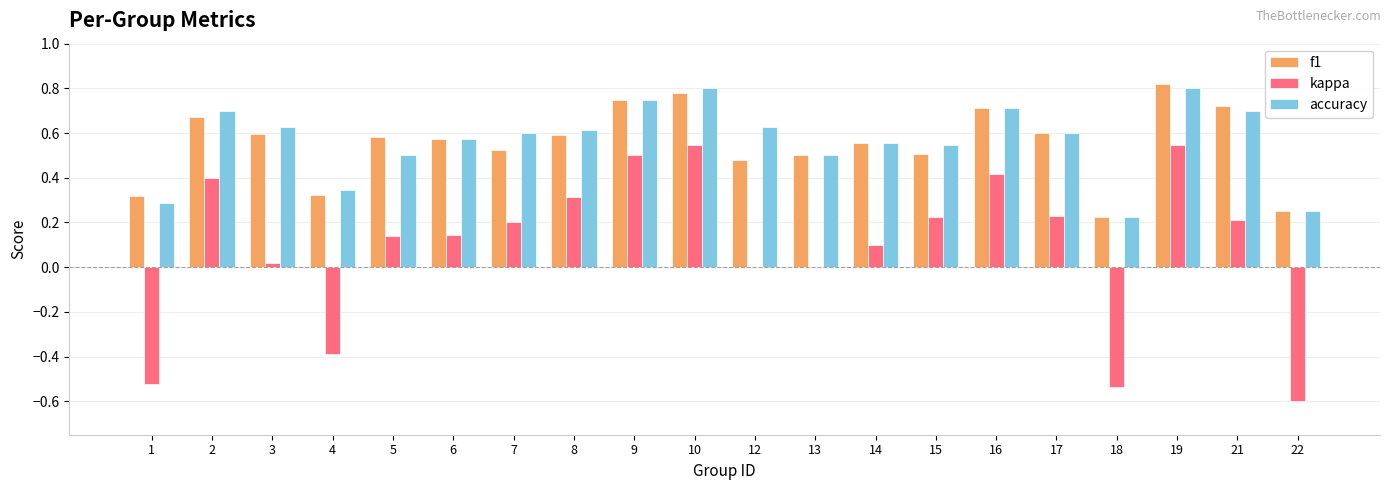

How many data points does each series have?

20